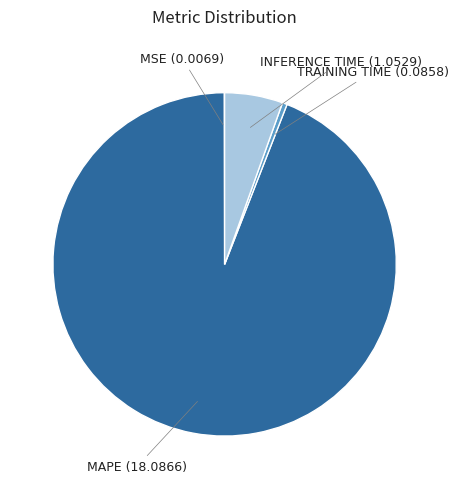

Does any single category account for the majority?

Yes